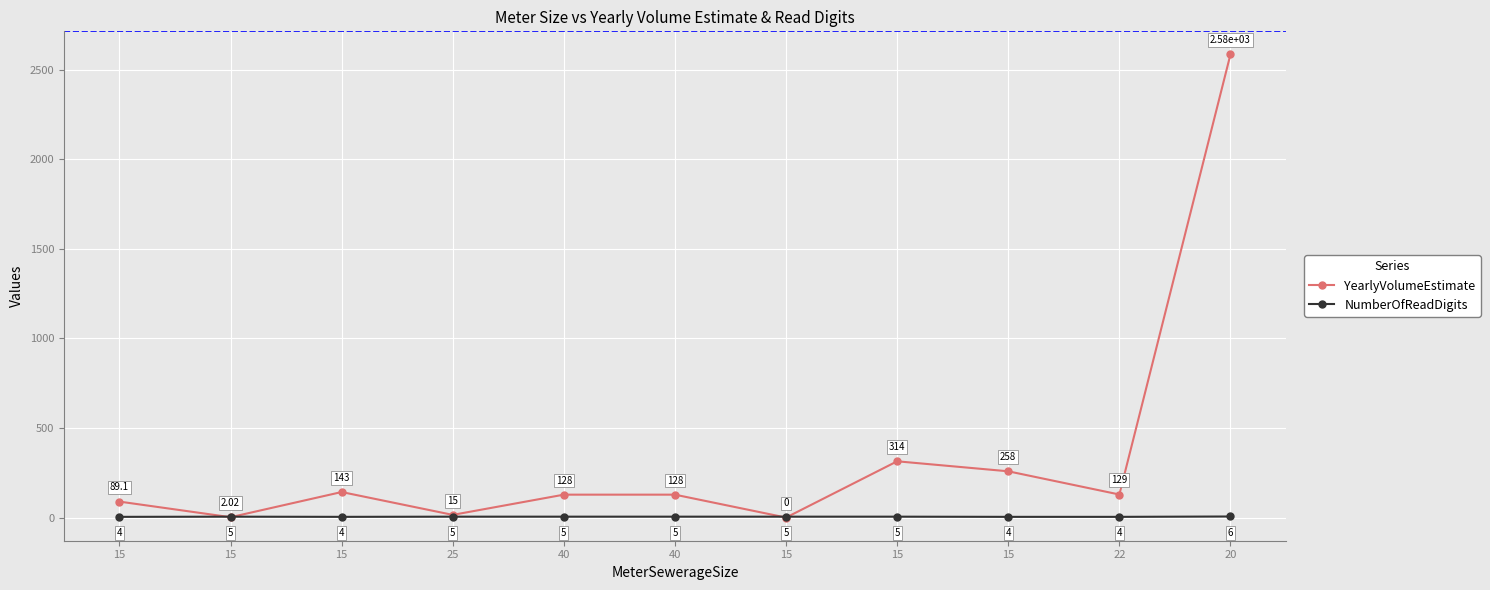

Which label corresponds to the largest value in the chart?

20